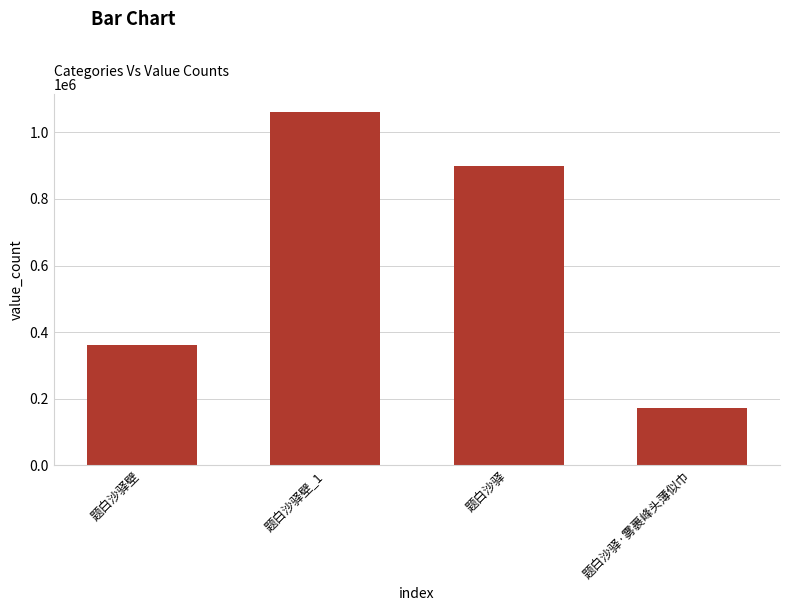

Which category has the lowest value across all series?

题白沙驿·雾裹峰头薄似巾